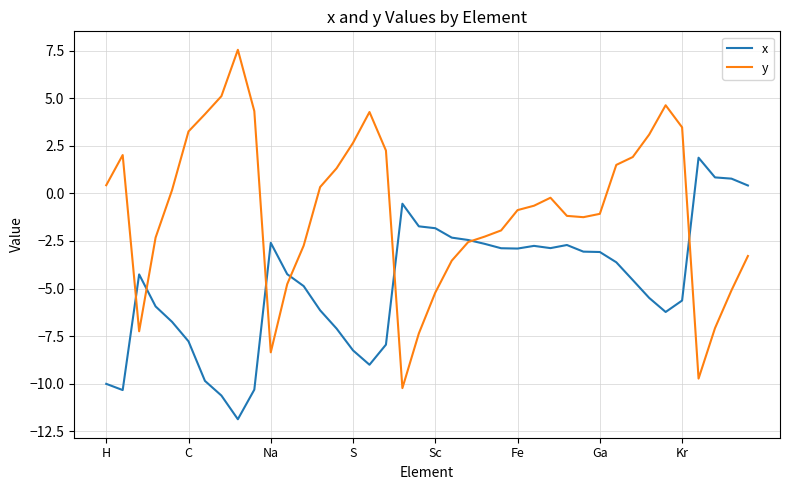

How many values in the y series exceed 0?

18